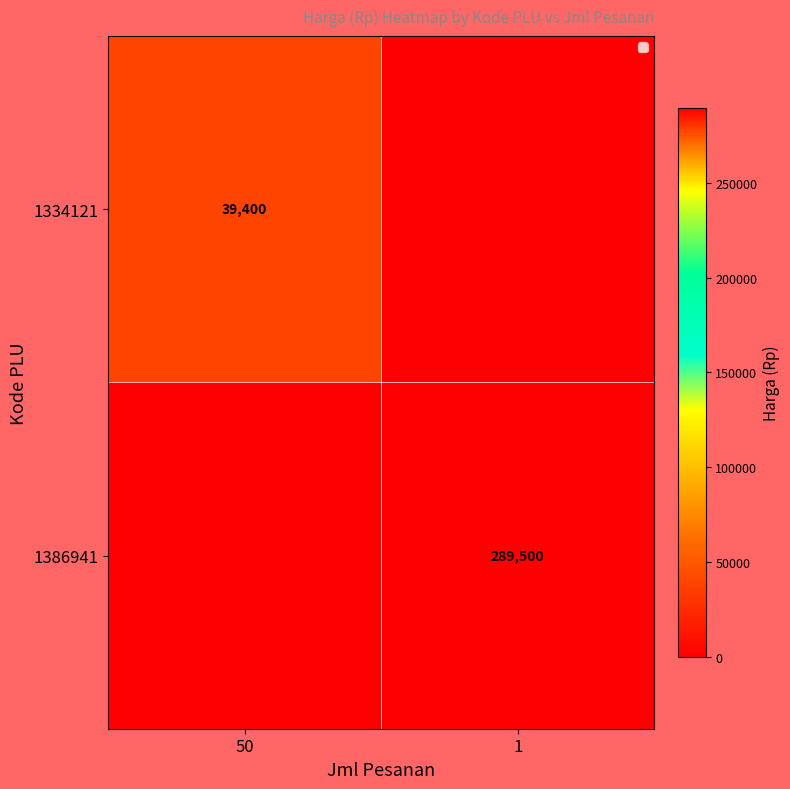

Is the value of 1386941 at 1 greater than the value of 1334121 at 50?

Yes